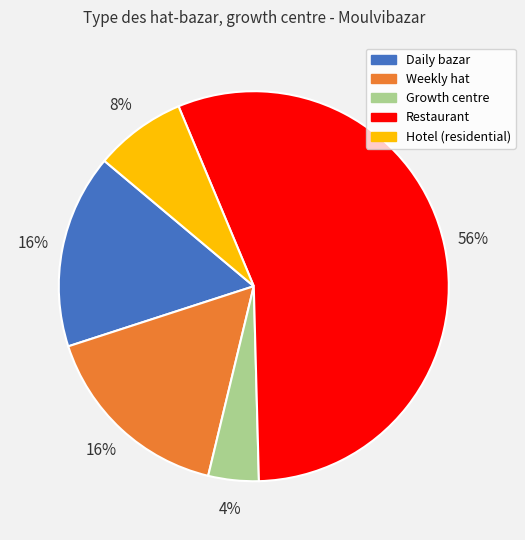

How many slices are in this pie chart?

5